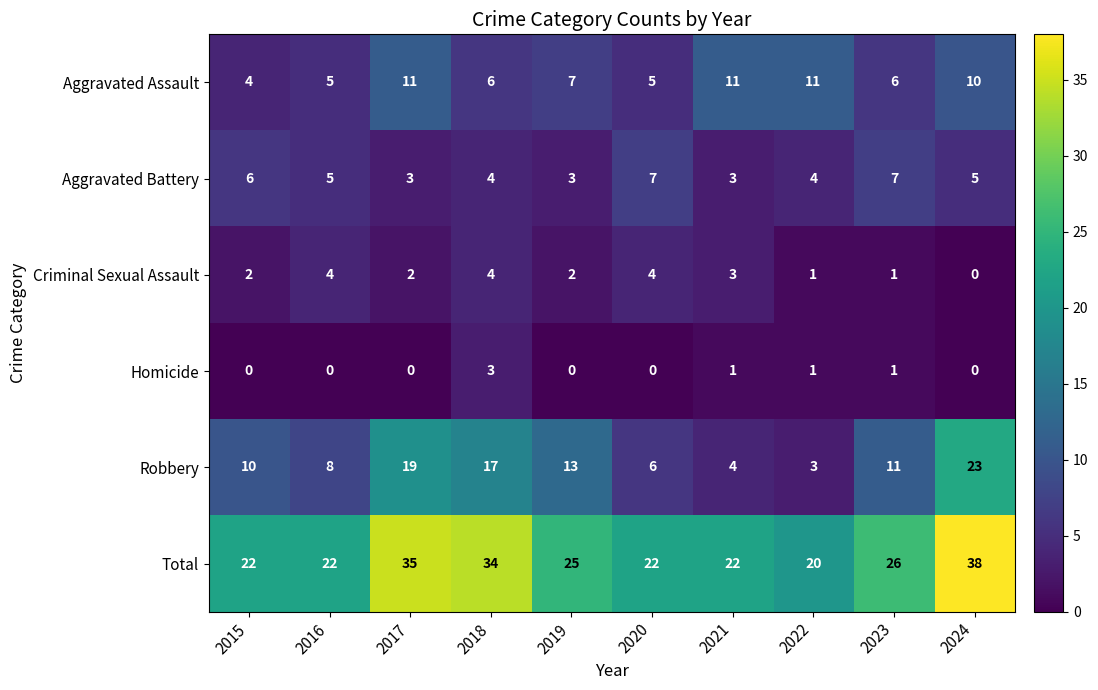

What is the difference between the second highest and minimum values in the Aggravated Assault series?

7